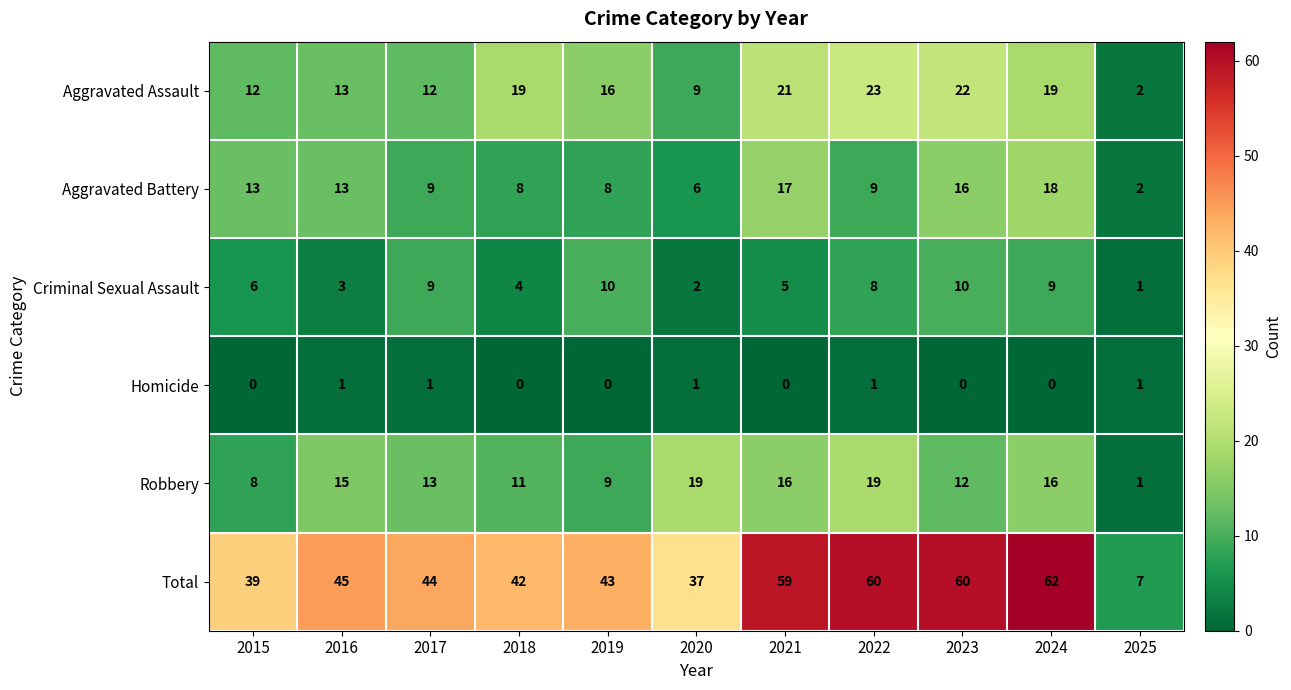

Rank the series by their maximum value, from lowest to highest.

Homicide, Criminal Sexual Assault, Aggravated Battery, Robbery, Aggravated Assault, Total